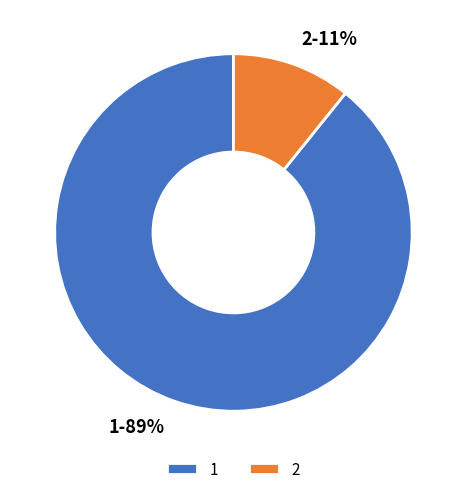

Rank the categories by value from highest to lowest.

1, 2